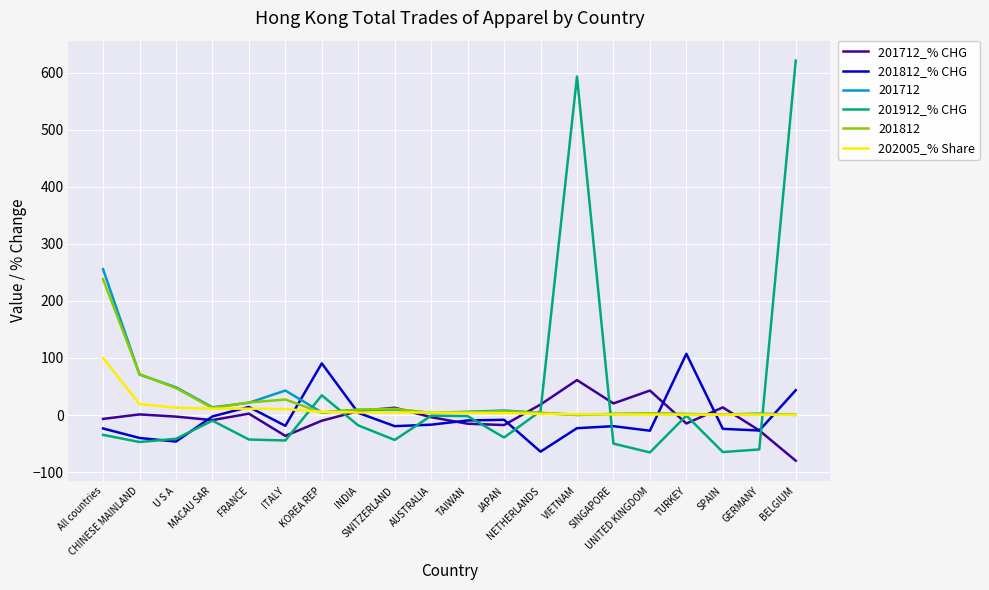

At which category does the chart reach its peak across all series?

BELGIUM